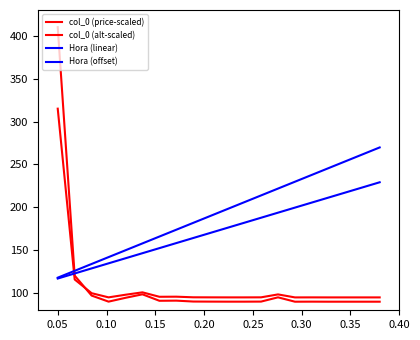

What is the value of the col_0 (price-scaled) point at the 14th from the left?

95.1